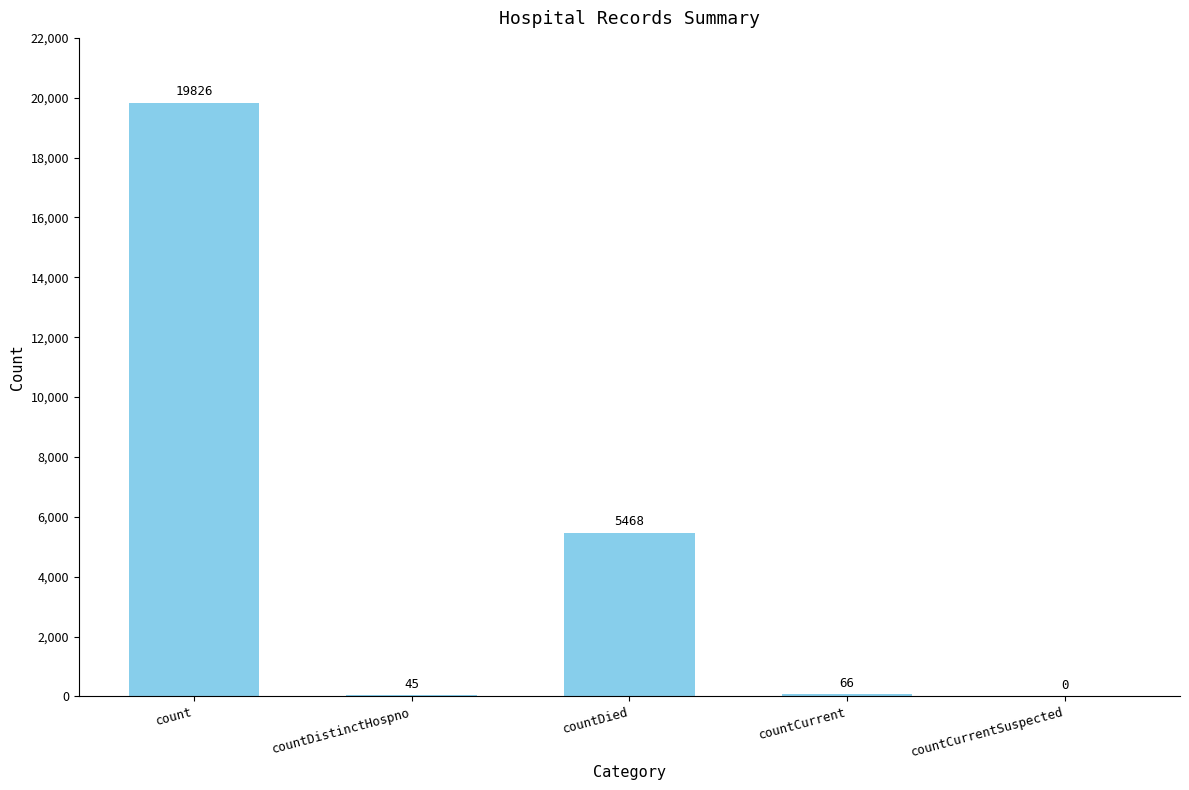

The value at countDied is 5468. True or false?

True